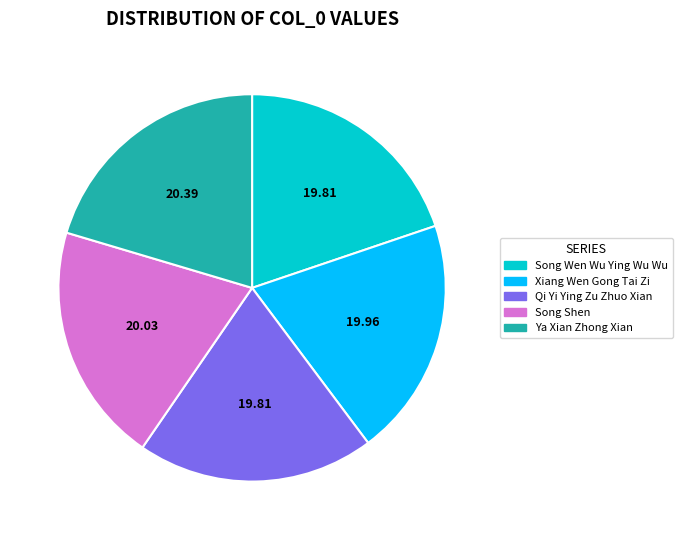

Is there a majority slice in this chart?

No